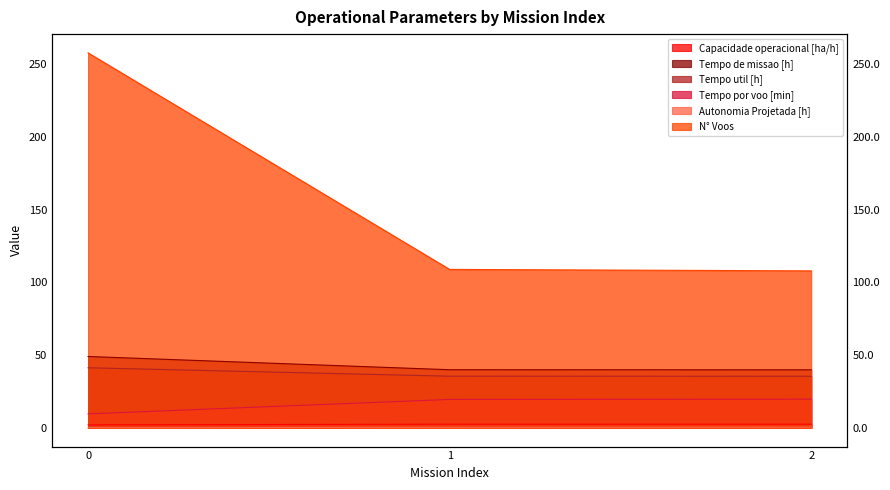

Rank the categories by N° Voos value from highest to lowest.

0, 1, 2